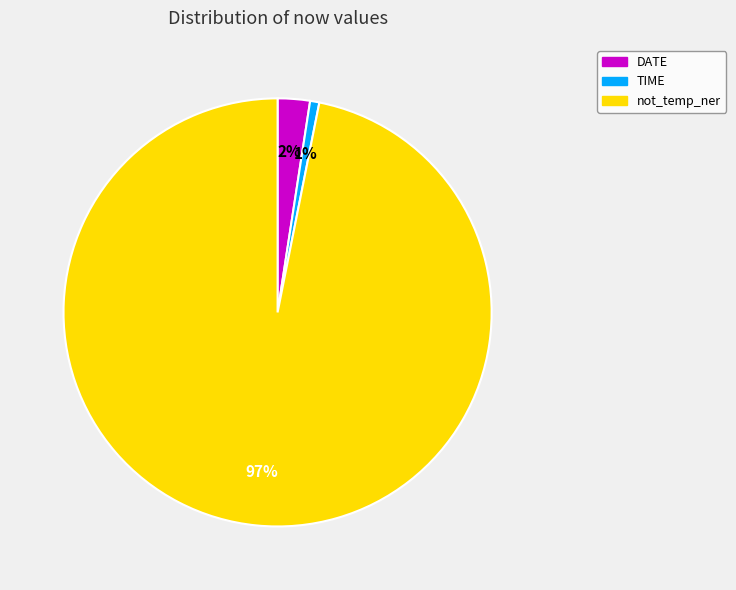

Rank the categories by value from highest to lowest.

not_temp_ner, DATE, TIME